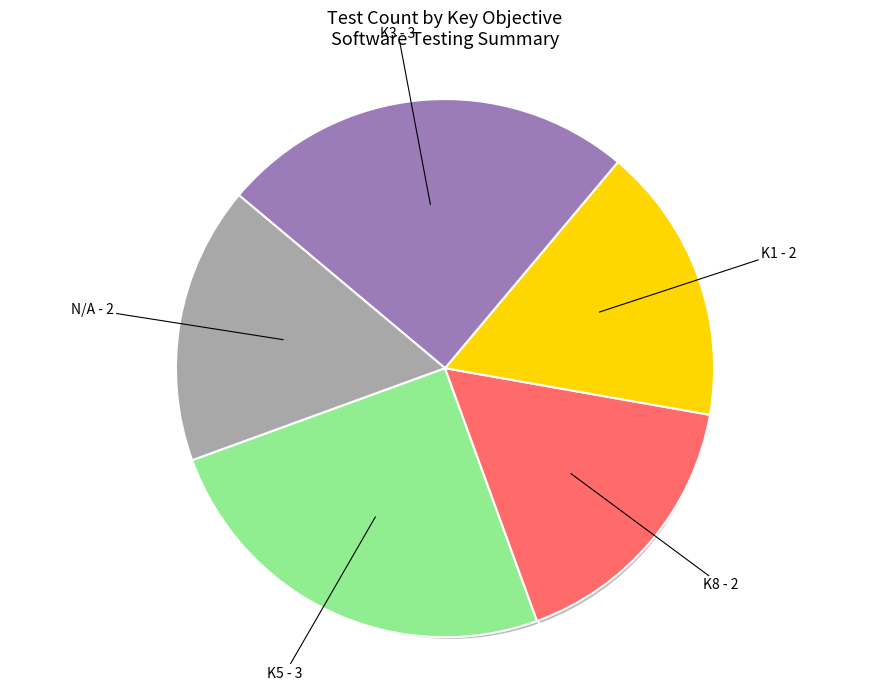

Approximately how many times larger is the value at N/A compared to K5?

0.7